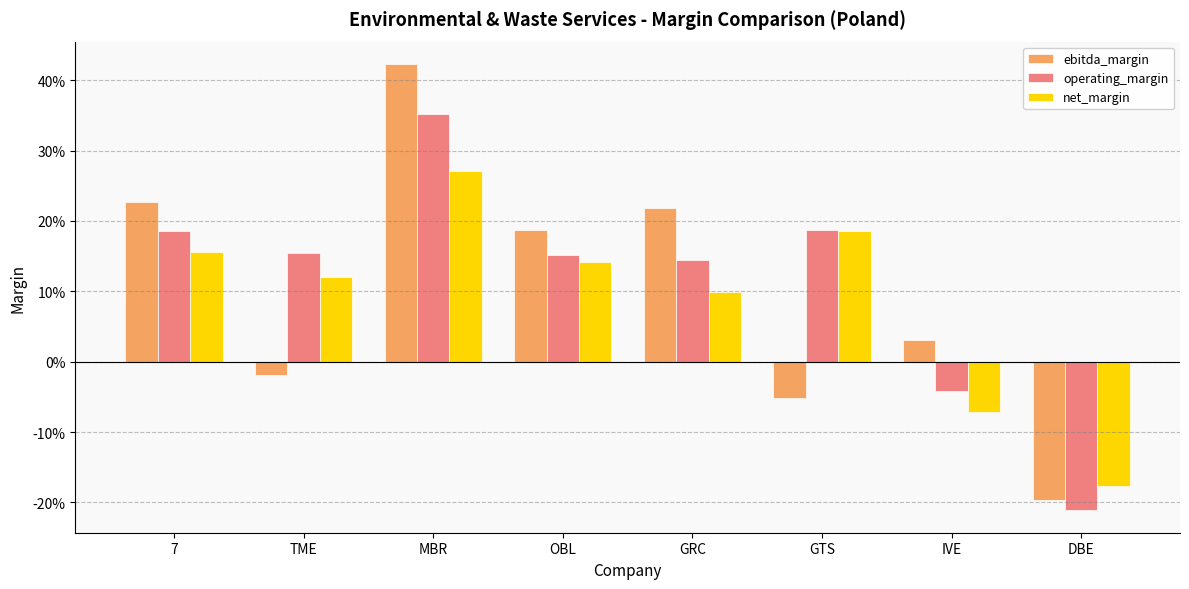

Which category has the highest value in the net_margin series?

MBR